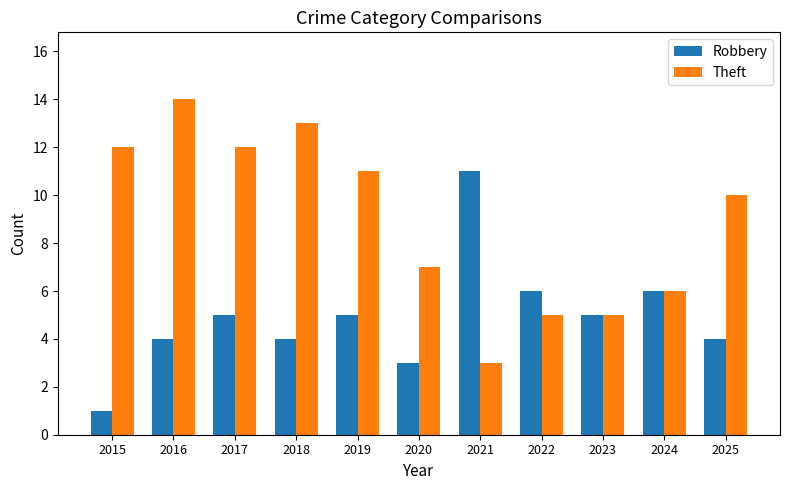

How many groups of bars are there?

11